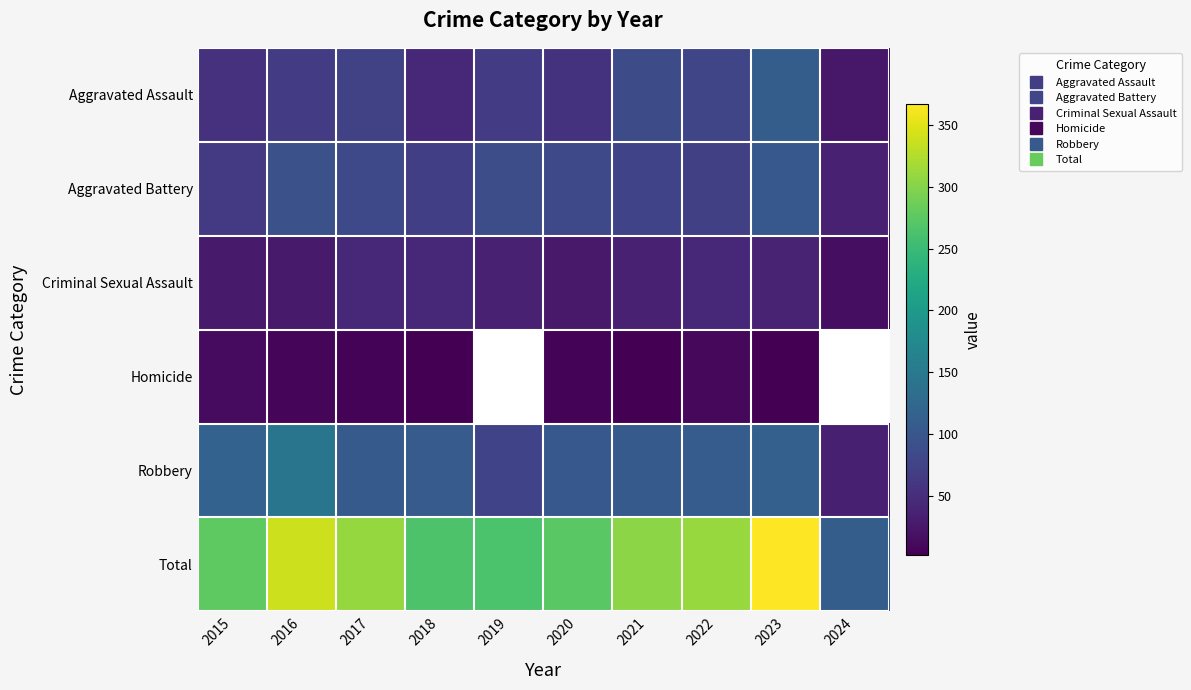

How many values in the Criminal Sexual Assault series exceed 36?

4